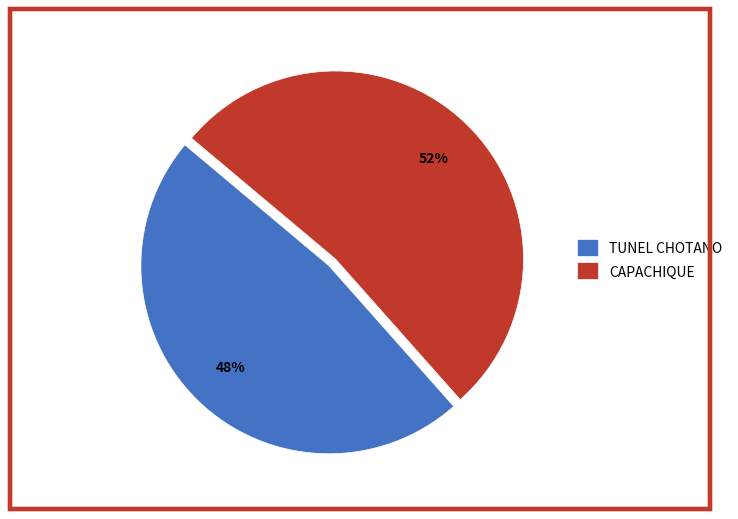

Combined, do CAPACHIQUE and TUNEL CHOTANO account for over 50%?

Yes